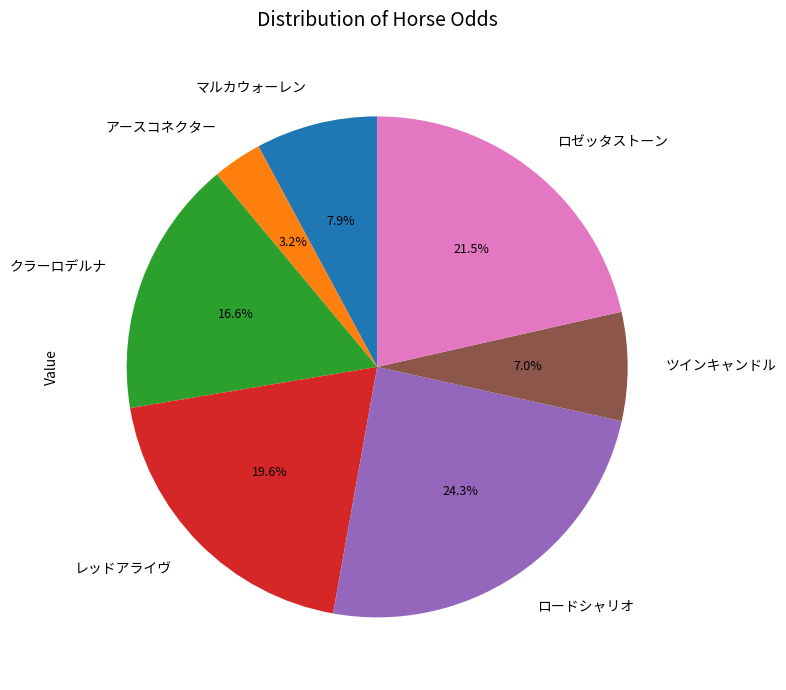

Combined, what portion of the pie is ロードシャリオ and ツインキャンドル?

31.3%